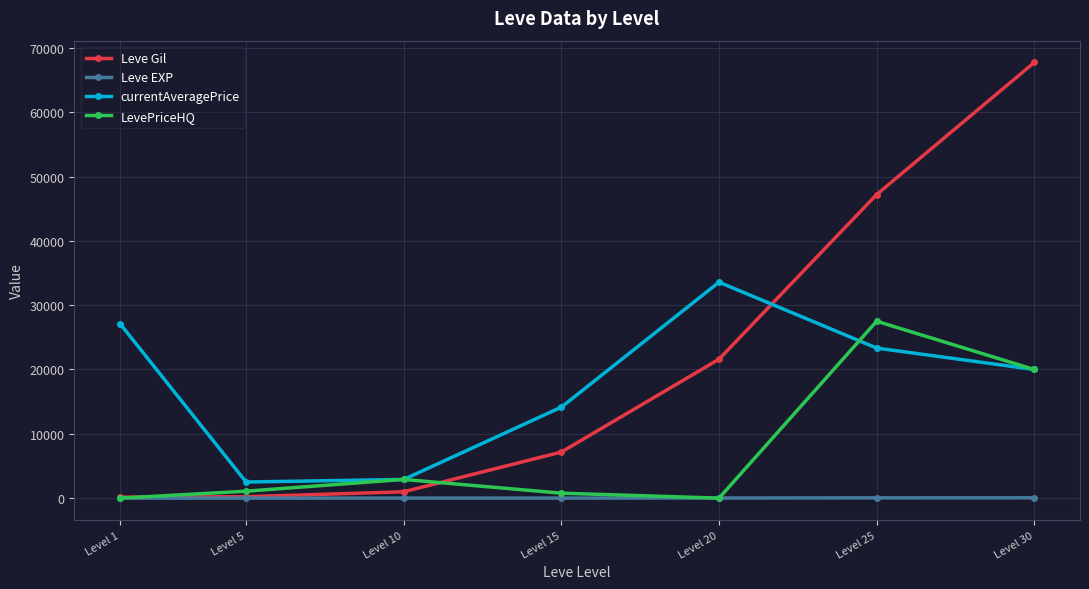

The value of currentAveragePrice at Level 20 is 33575. True or false?

True